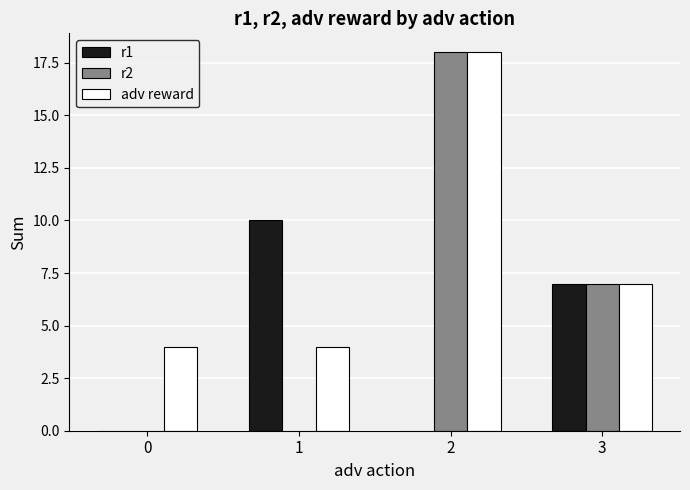

The value of r1 at 2 is -6. True or false?

False